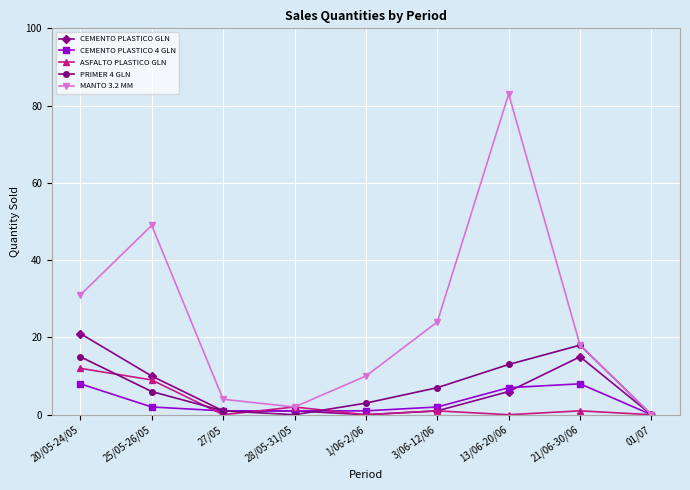

Reading right to left, transcribe all the data shown in this chart.

CEMENTO PLASTICO GLN: 0	15	6	1	0	1	1	10	21
CEMENTO PLASTICO 4 GLN: 0	8	7	2	1	1	1	2	8
ASFALTO PLASTICO GLN: 0	1	0	1	0	2	0	9	12
PRIMER 4 GLN: 0	18	13	7	3	0	1	6	15
MANTO 3.2 MM: 0	18	83	24	10	2	4	49	31